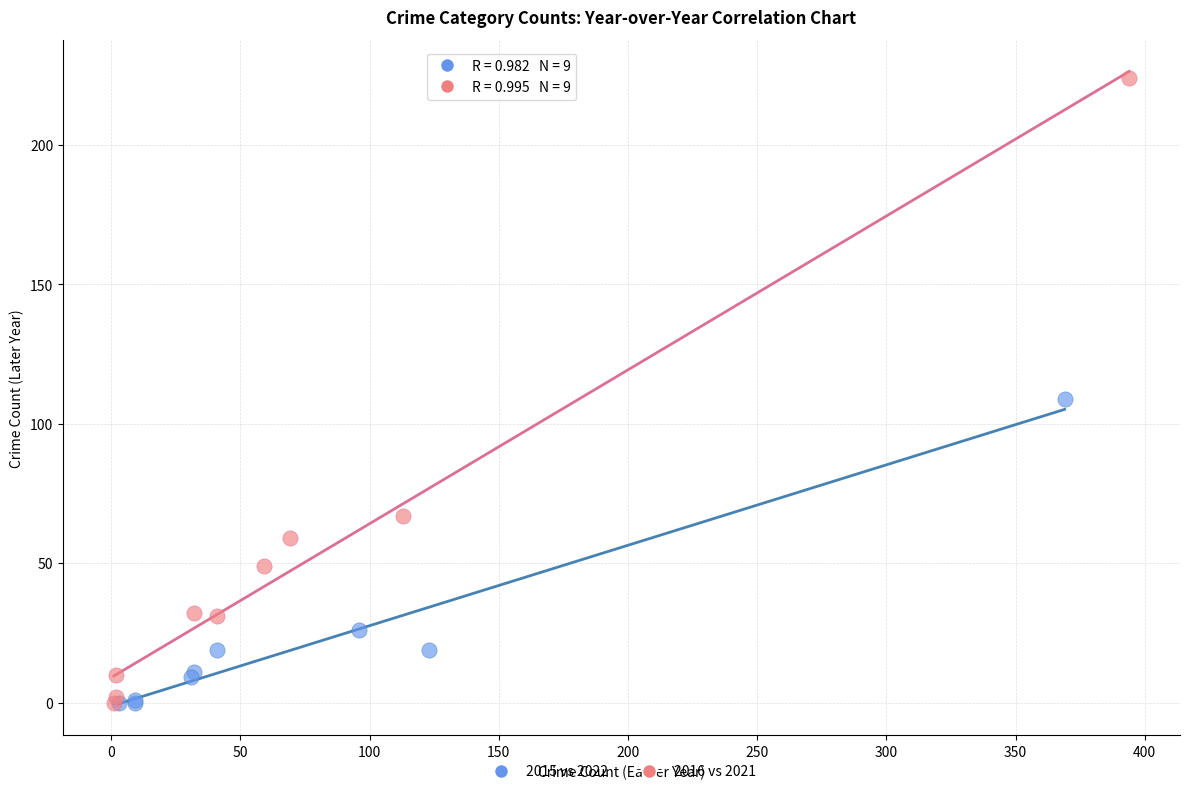

Which series reaches the maximum Y coordinate?

2016 vs 2021